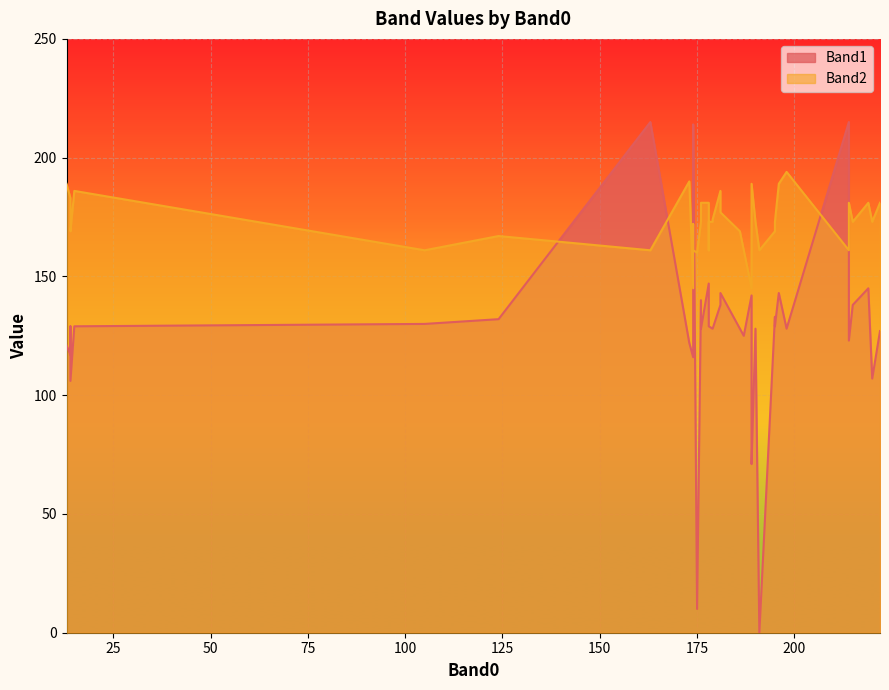

What is the label of the 12th point from the left?

174